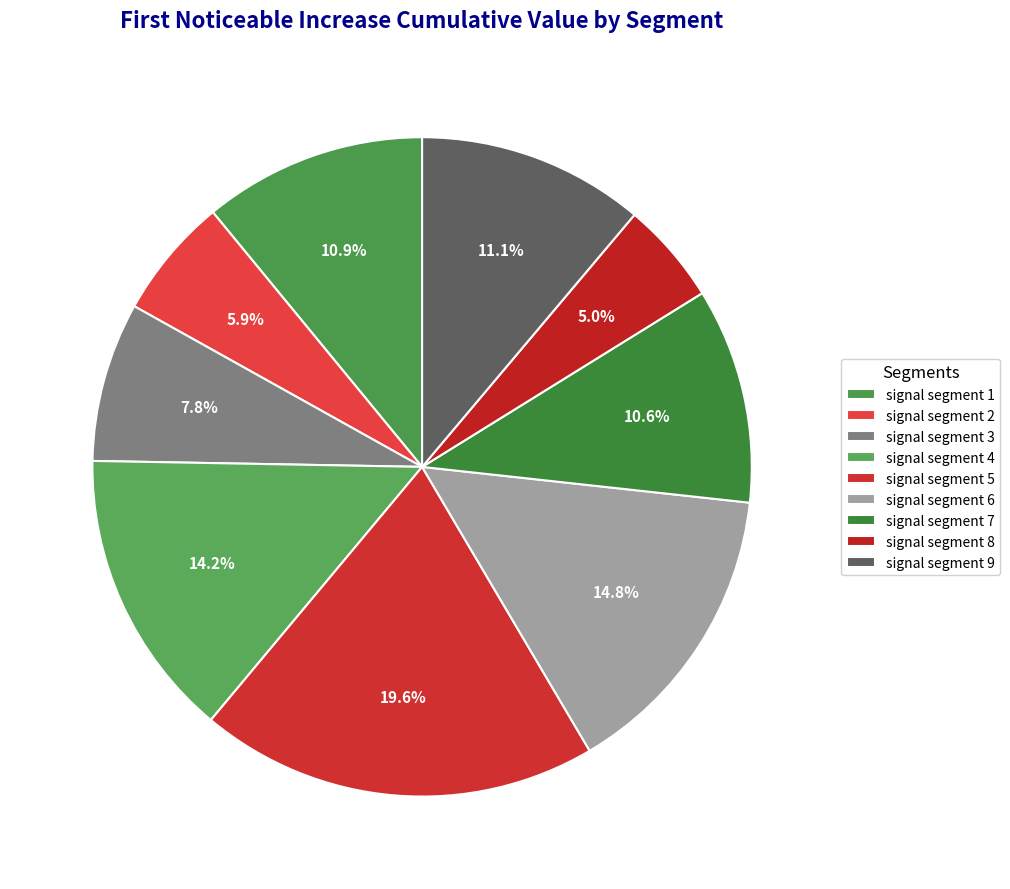

True or false: signal segment 4 accounts for 28% of the total.

False